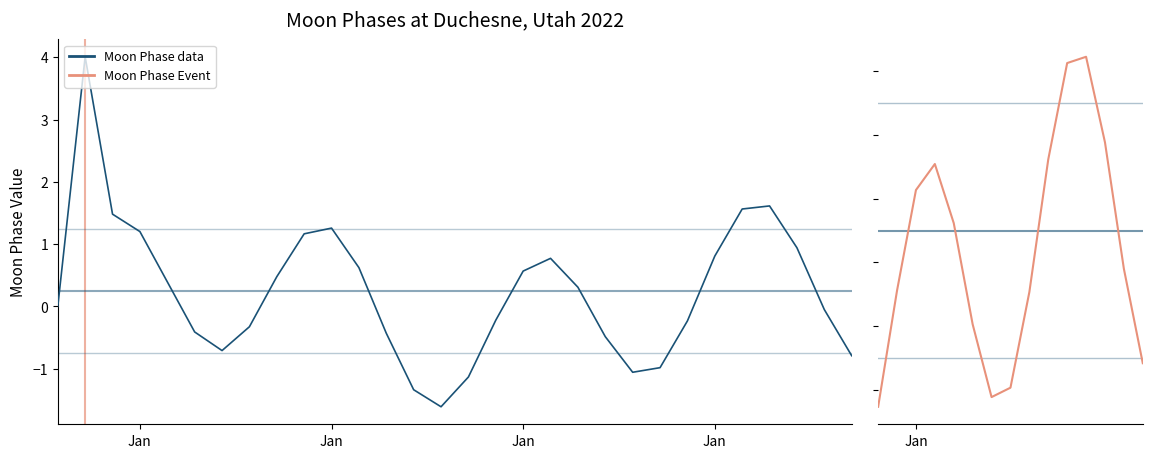

How many categories are shown in the chart?

30